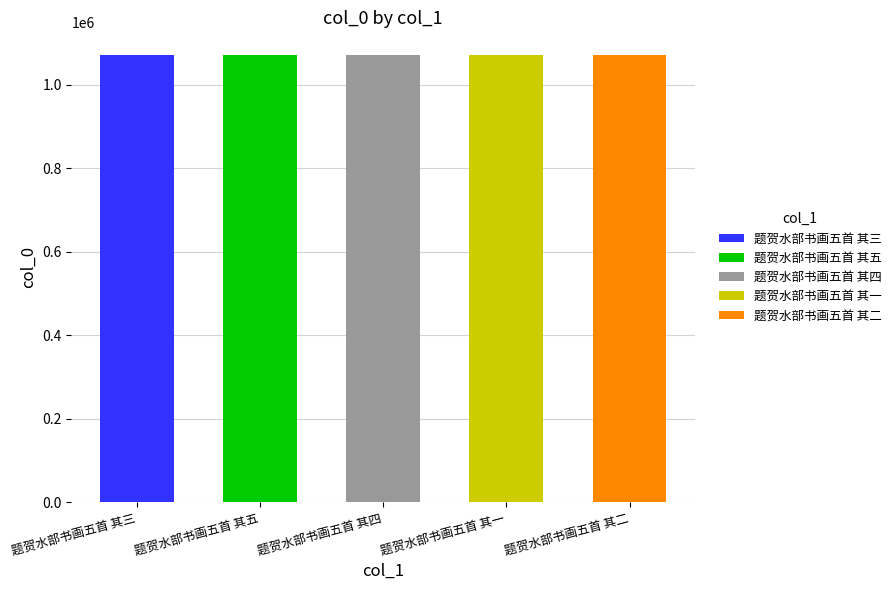

Does the chart contain stacked bars?

No